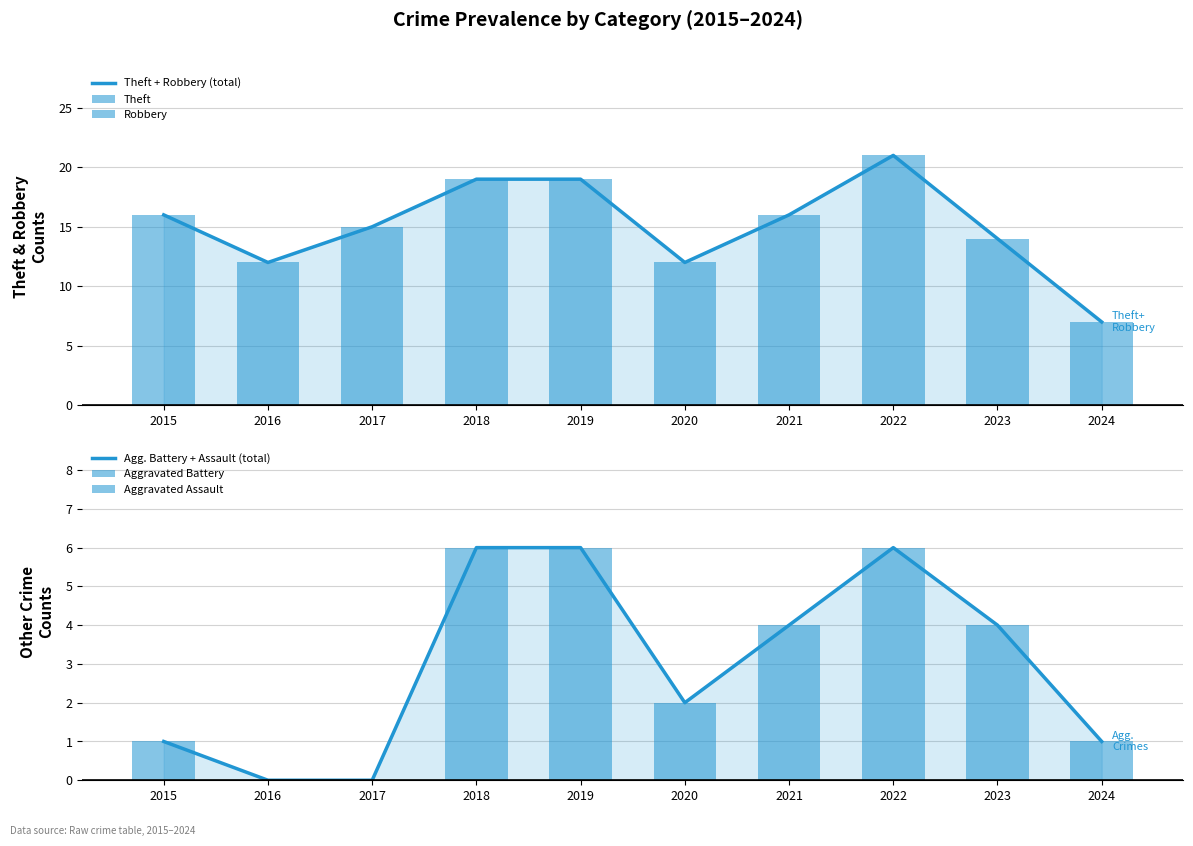

Count the Aggravated Battery values in the range 0 to 3.

8